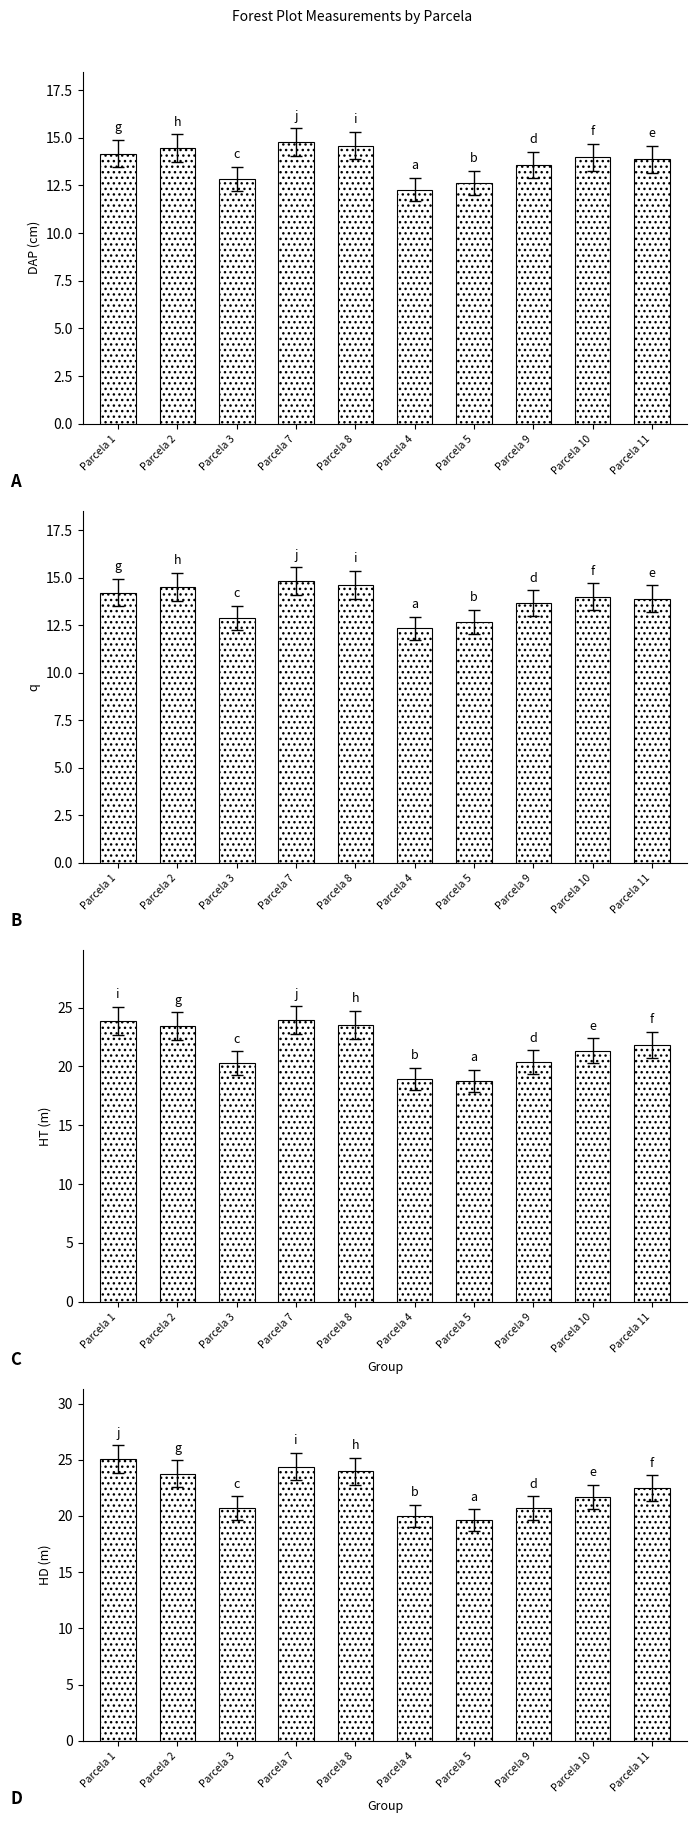

What is the difference between the maximum and minimum values in the HT series?

5.1